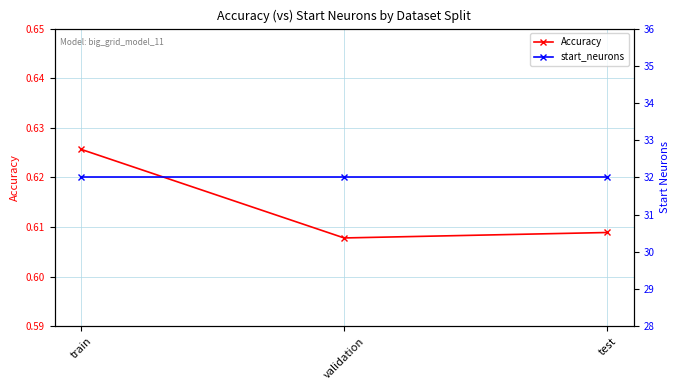

At train, list the series in order from smallest to largest.

Accuracy, start_neurons